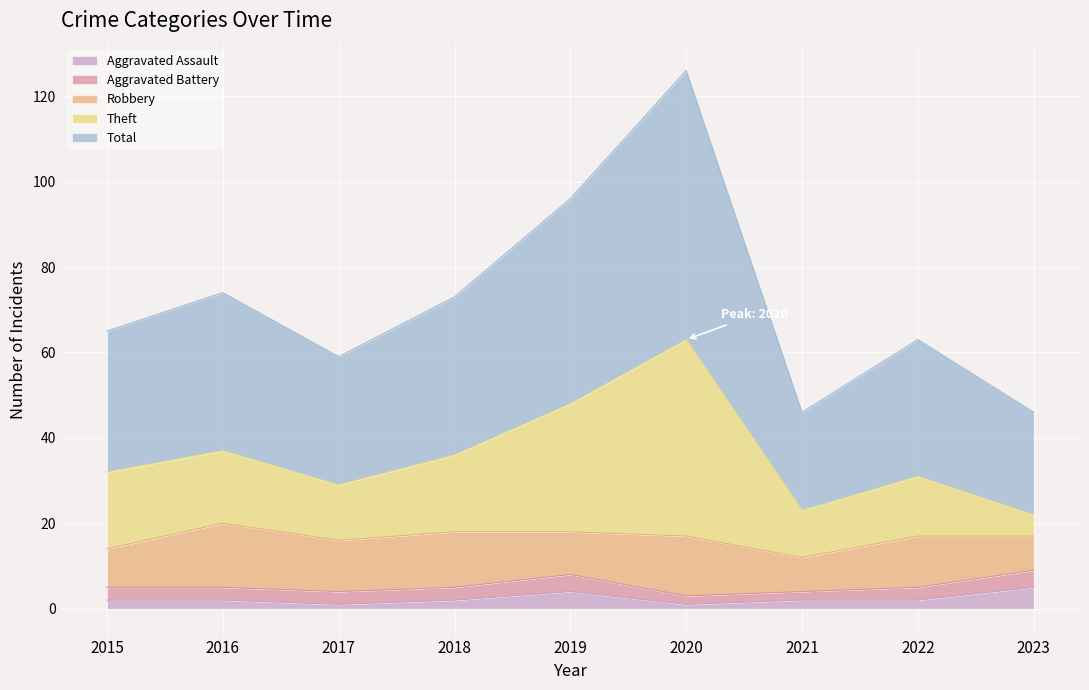

What is the greatest value displayed?

126